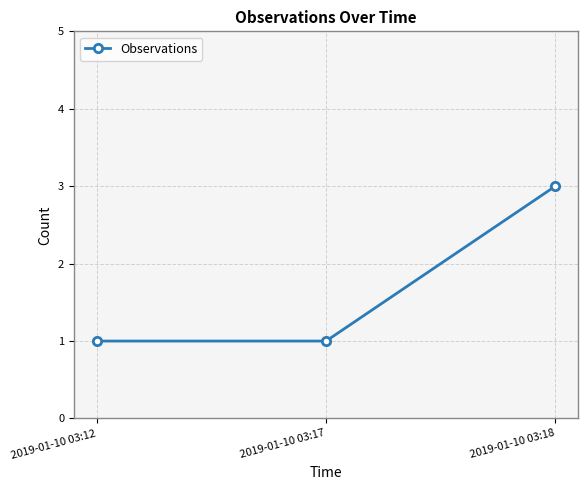

What is the difference between the values at 2019-01-10 03:18 and 2019-01-10 03:12?

2